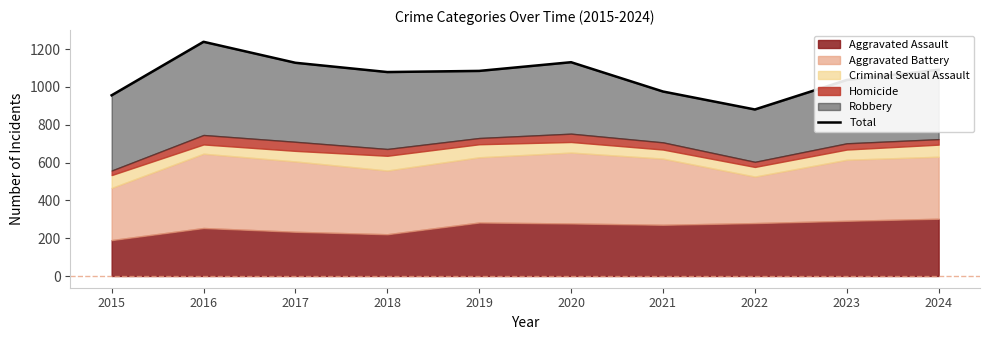

Rank the categories by value from highest to lowest.

2016, 2020, 2017, 2024, 2019, 2018, 2023, 2021, 2015, 2022